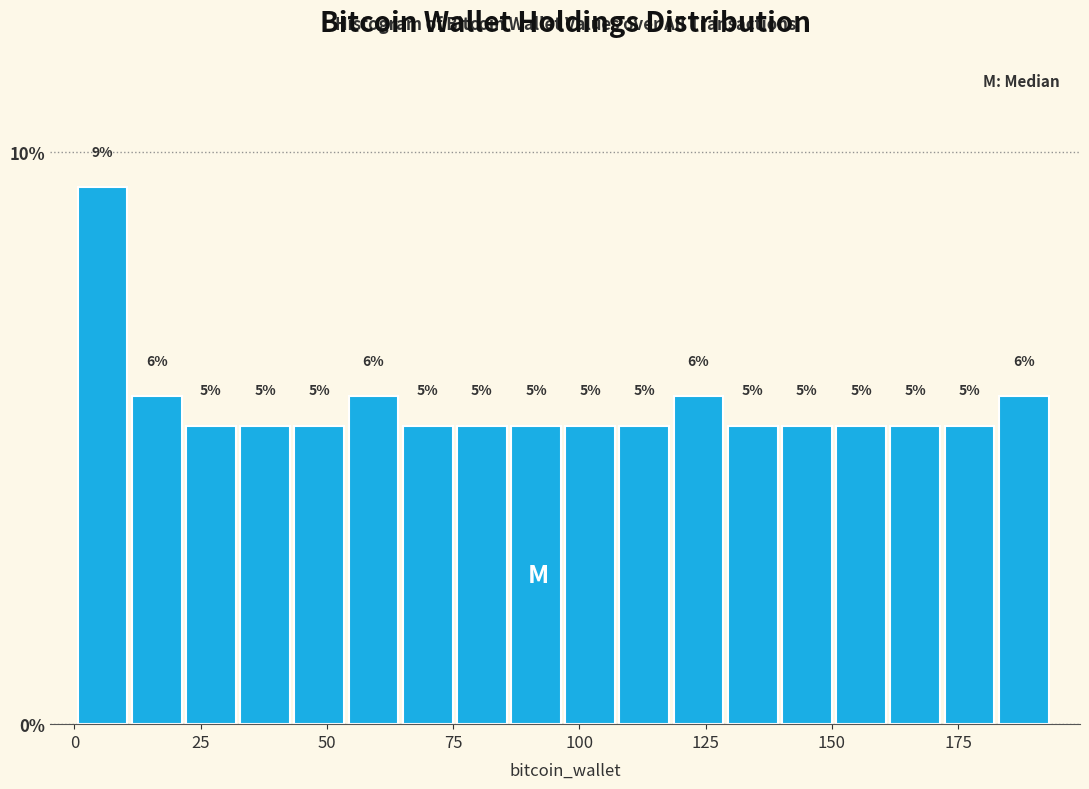

Around what value on the x-axis is the tallest bar? Give the approximate position of its centre, as read against the axis.

5